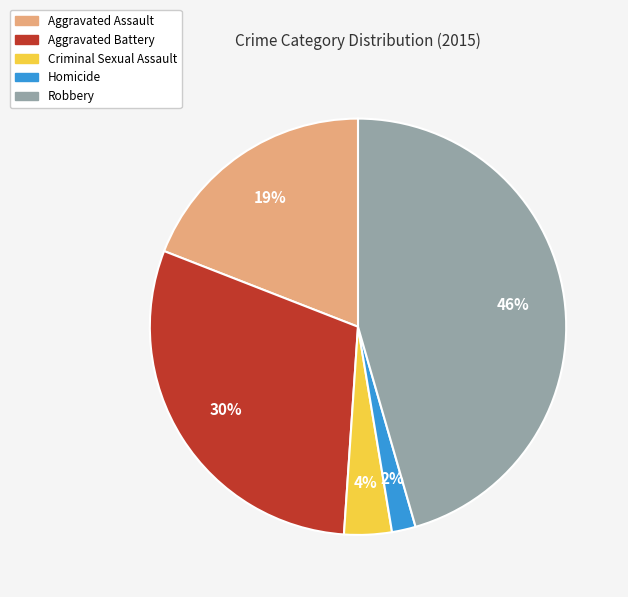

True or false: Homicide accounts for 2% of the total.

True